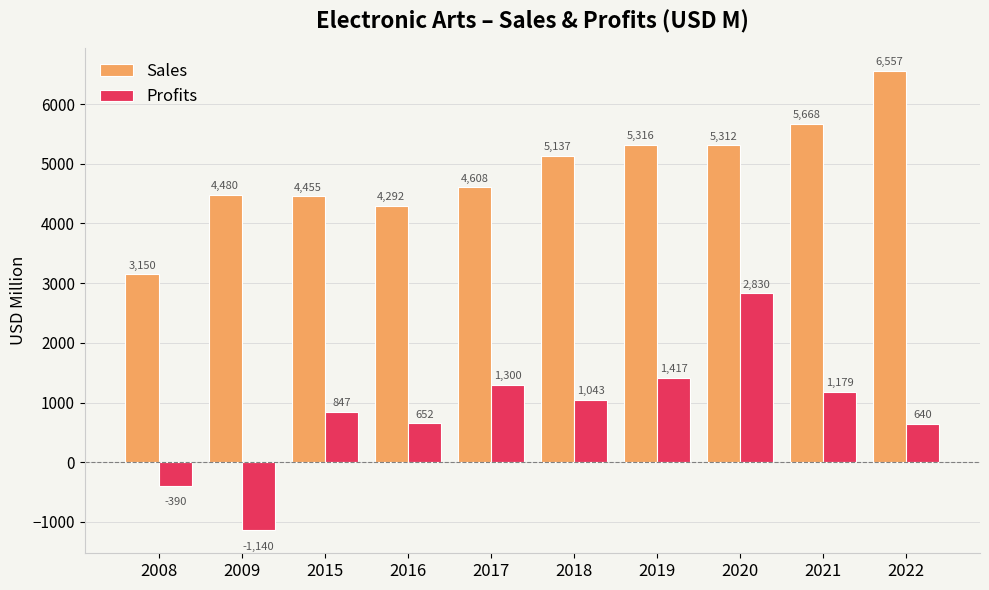

Which label corresponds to the largest value in the chart?

2022